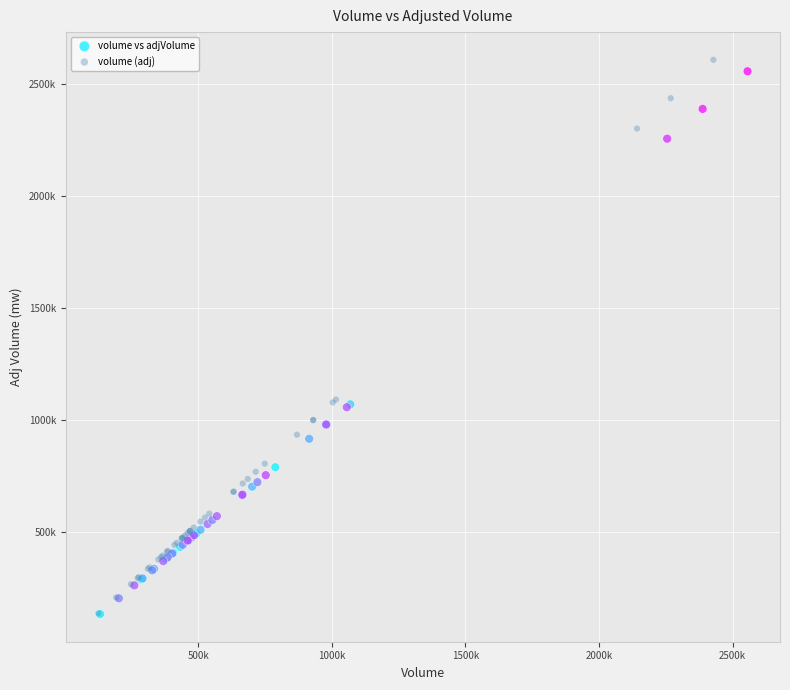

What are all the series names shown in the legend?

volume vs adjVolume, volume (adj)